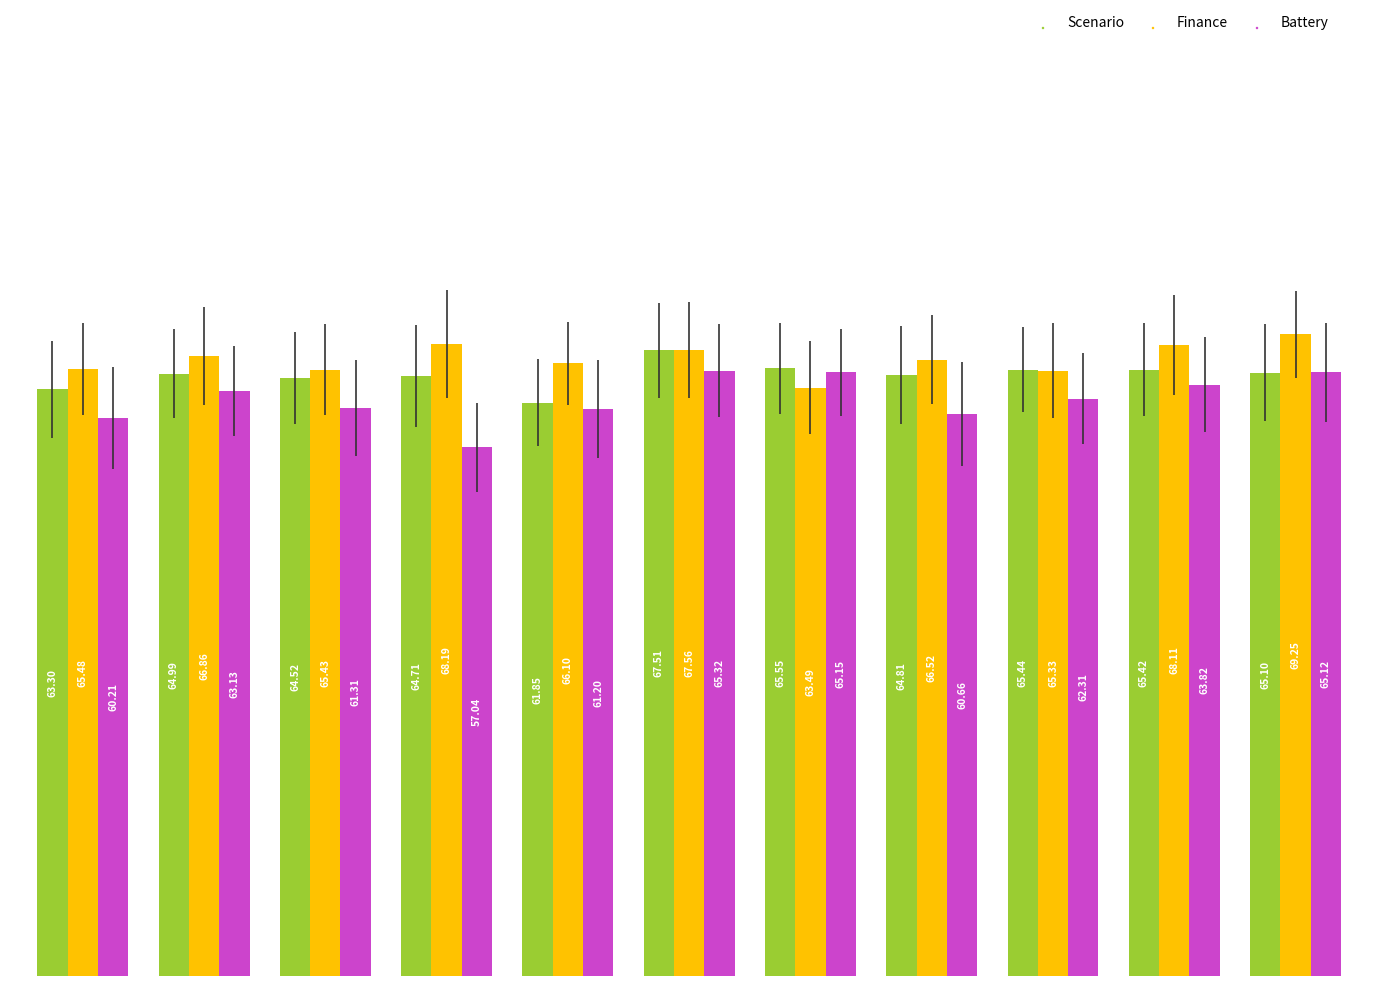

What is the value of the Finance bar at the 2nd from the left?

66.9